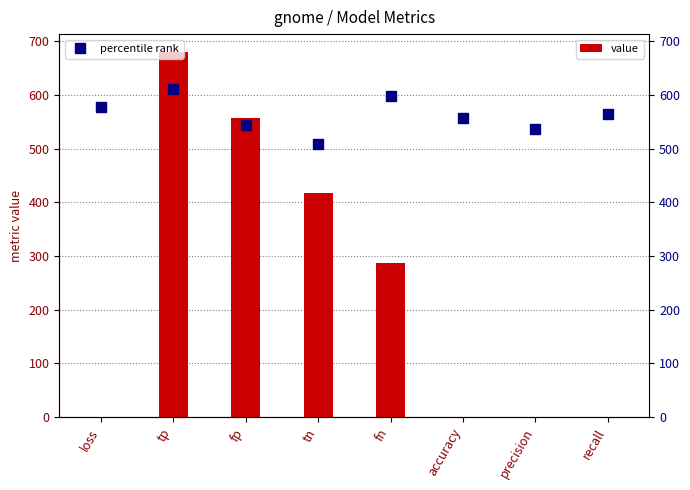

Reading left to right, transcribe all the data shown in this chart.

value: 0.7	679.0	557.0	417.0	286.0	0.6	0.5	0.7
percentile rank: 577.1	611.1	543.2	509.2	597.5	556.8	536.4	563.6